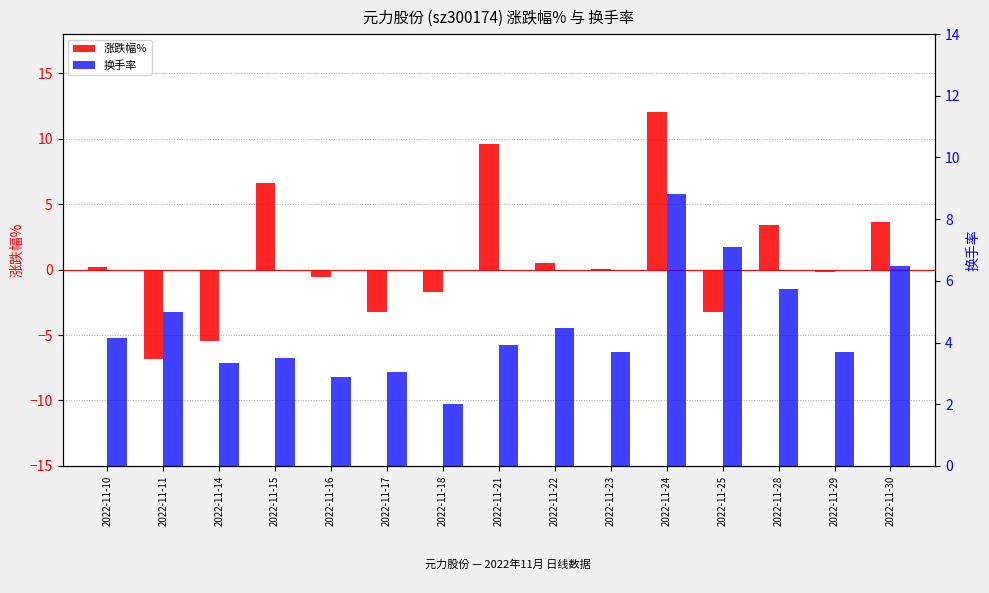

Where is 涨跌幅% nearest to the value 2?

2022-11-28